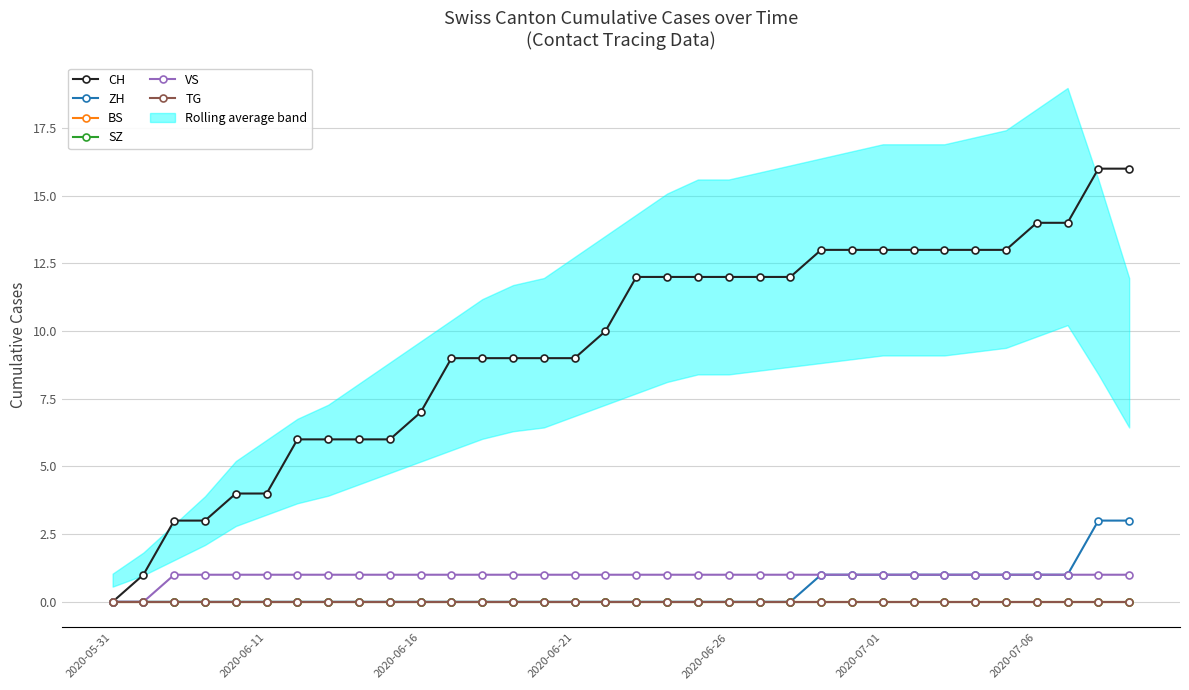

True or false: ZH and TG intersect in this chart.

False